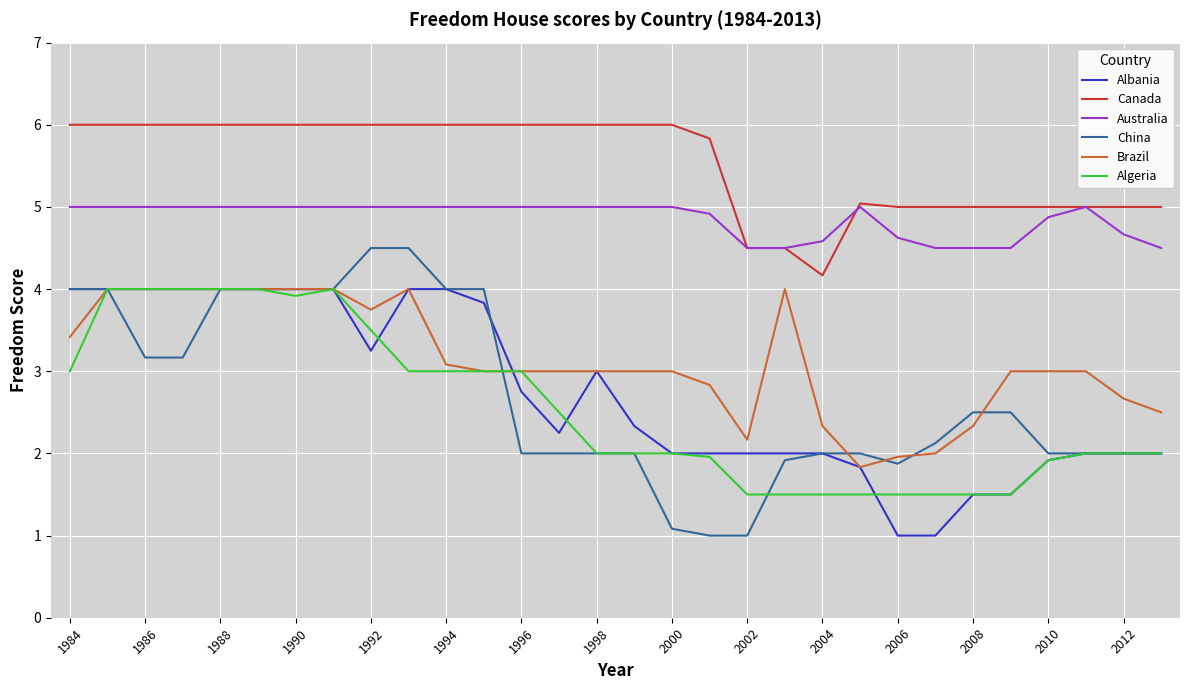

Which series has the largest total across all categories?

Canada